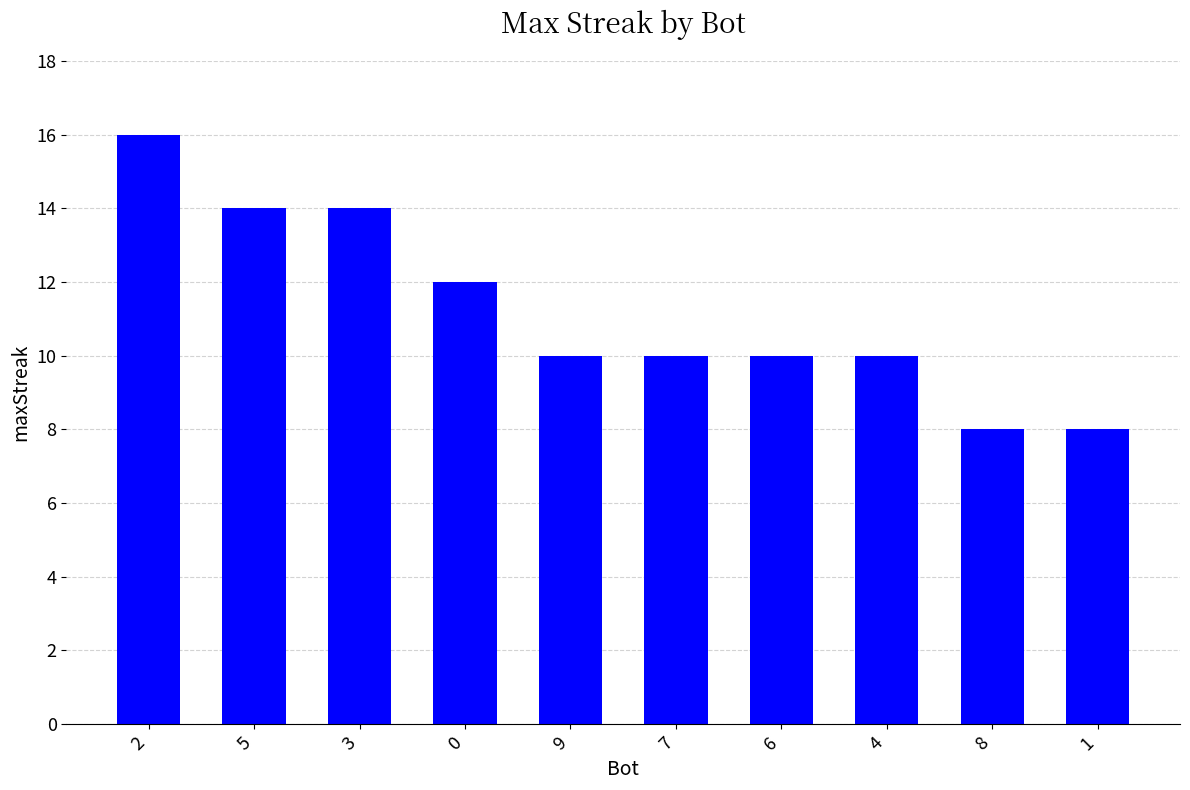

Count the values in the range 10 to 14.

7